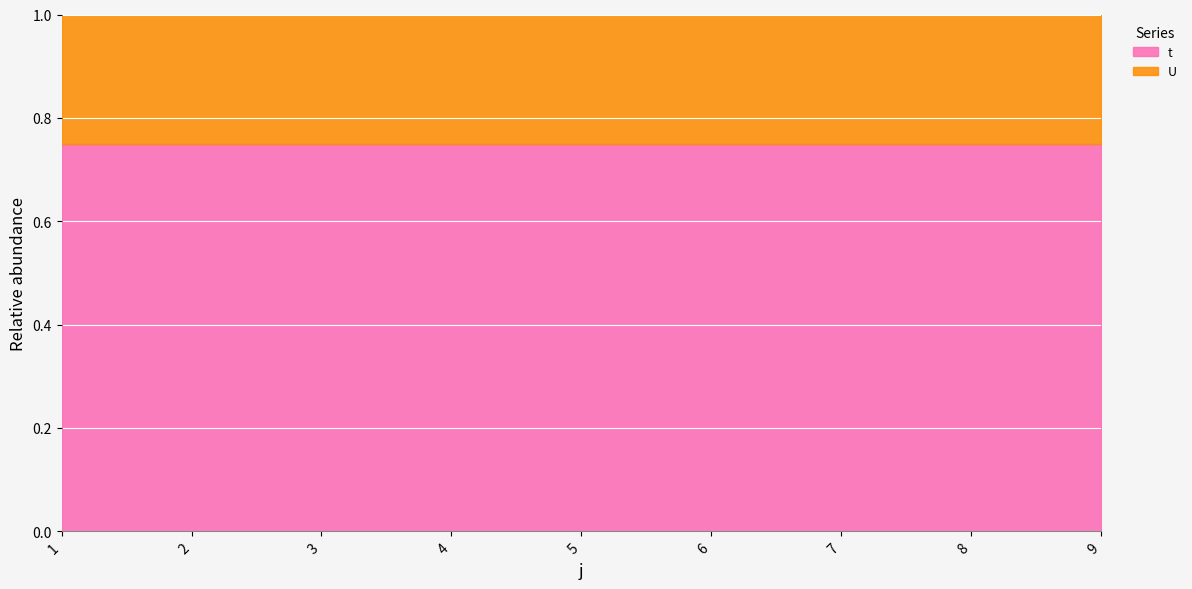

True or false: U has a value of 1 at 5.

True